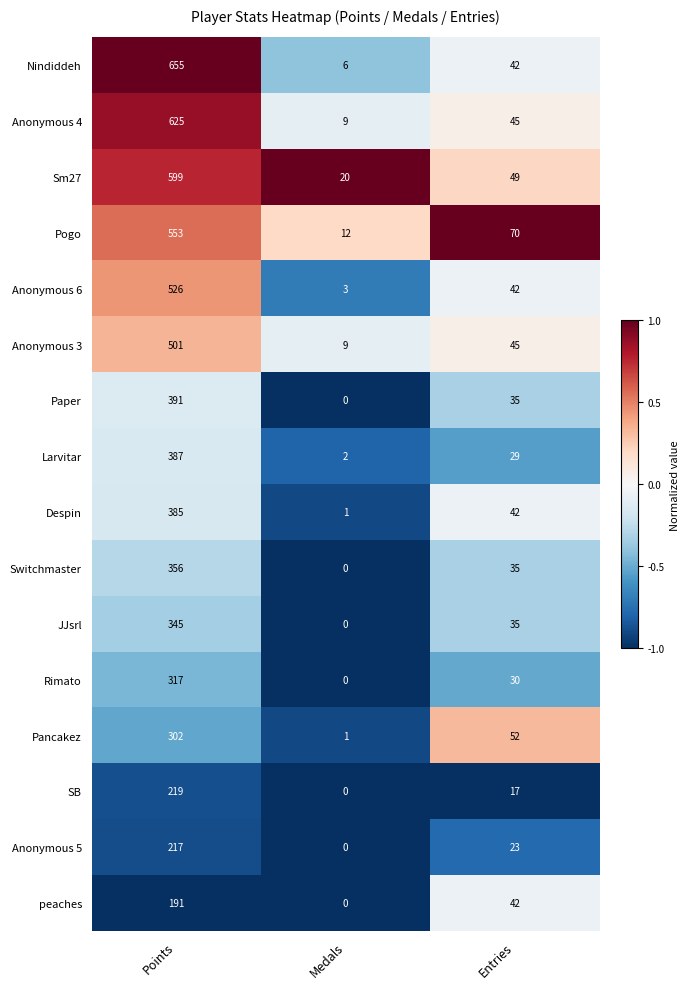

Which category has the lowest value across all series?

Medals